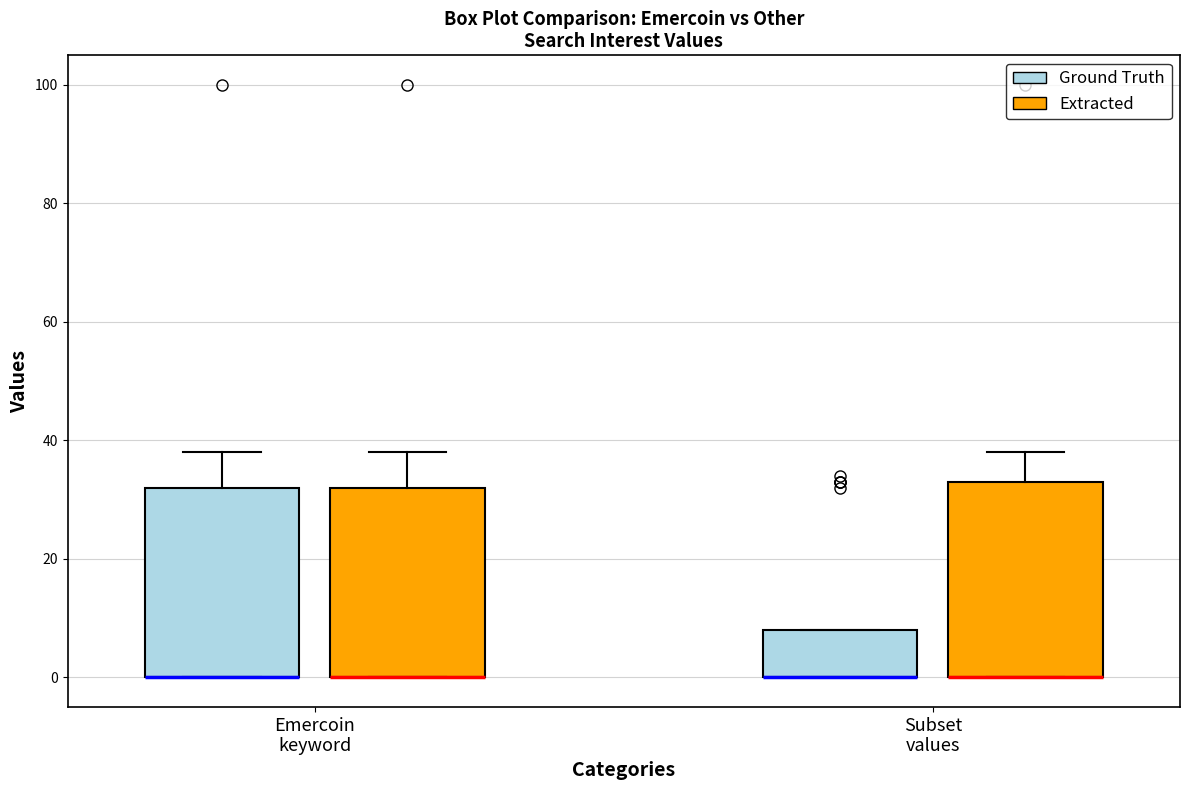

Where is the upper edge of the box for Emercoin keyword (Extracted) on the y-axis? The values are not printed on the chart, so give them approximately, as read against the axis.

32